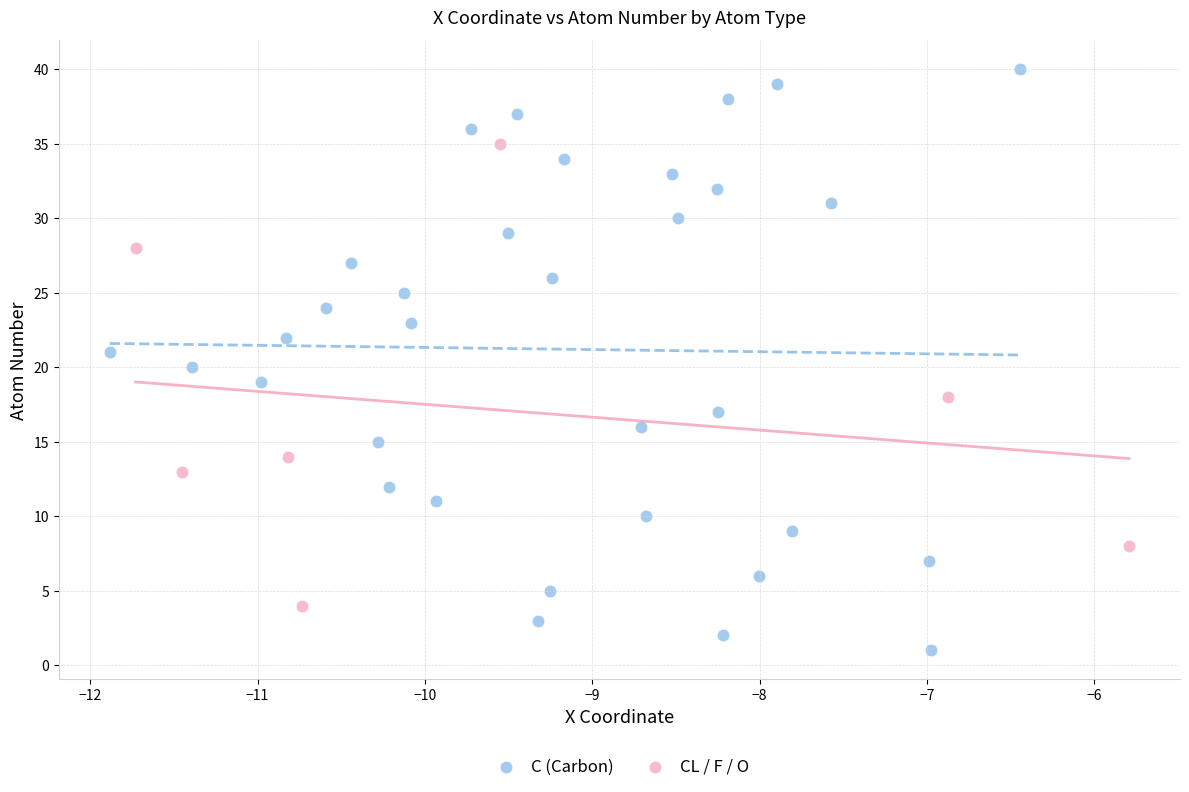

Which series contains the lowest Y value?

C (Carbon)